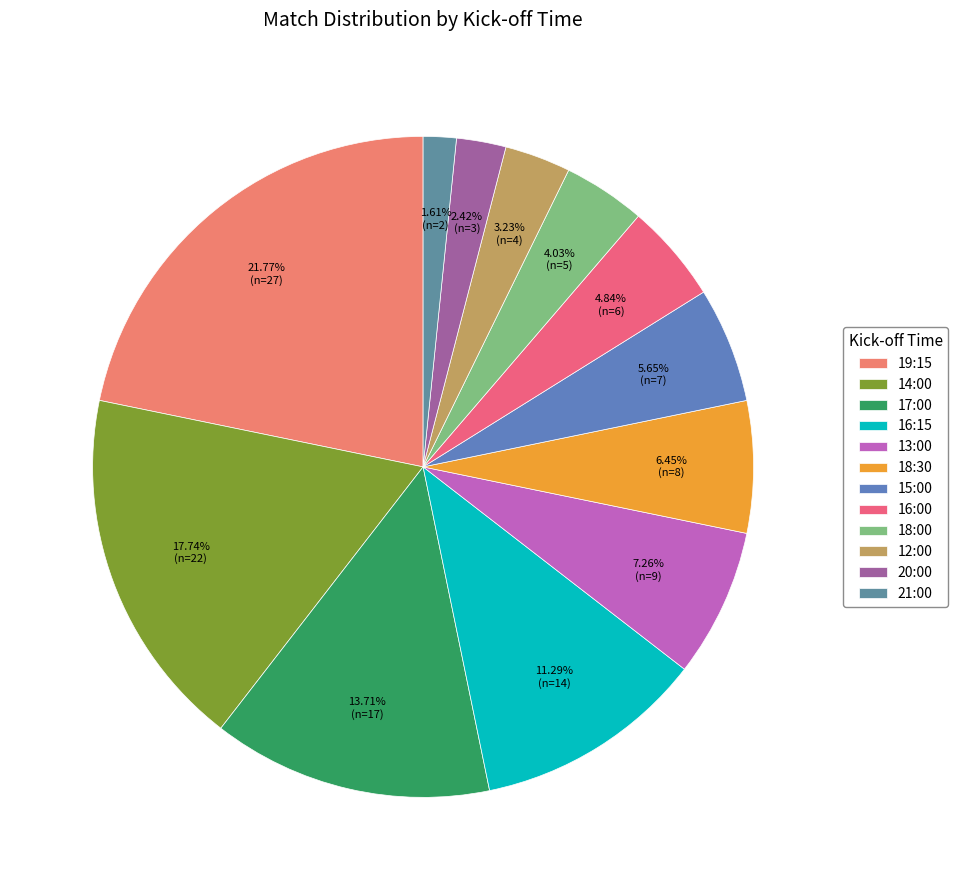

Does 21:00 represent more than half of the total?

No